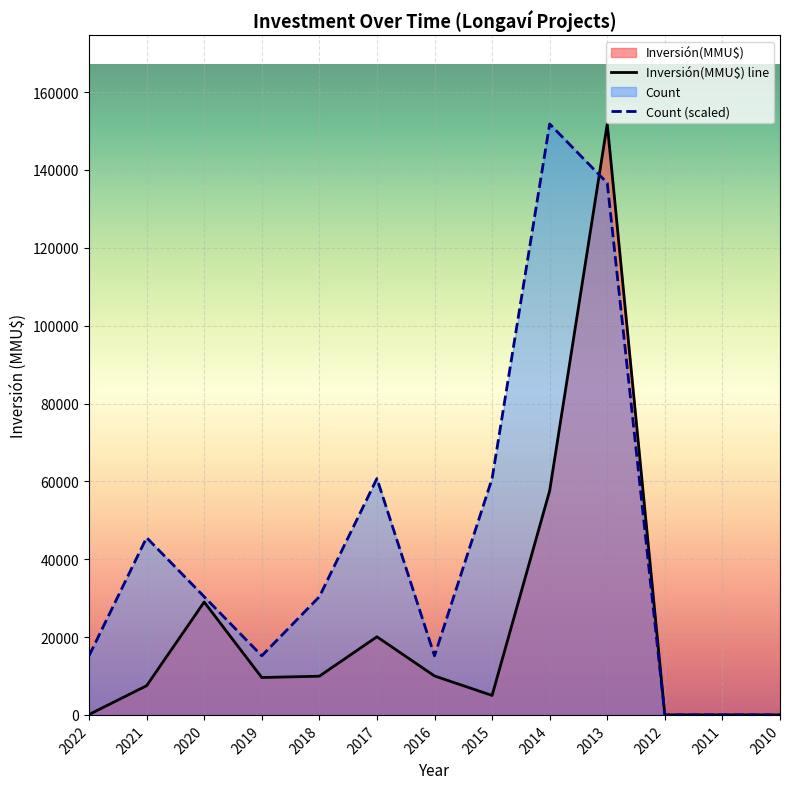

How many lines are shown in the chart?

2